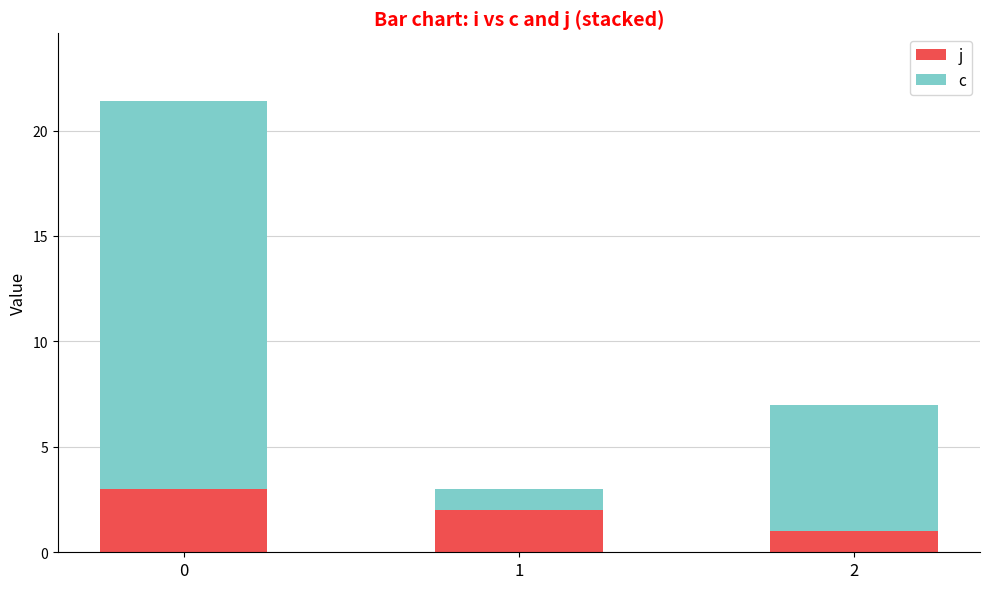

Is it true that j equals 3.3 at 1?

False